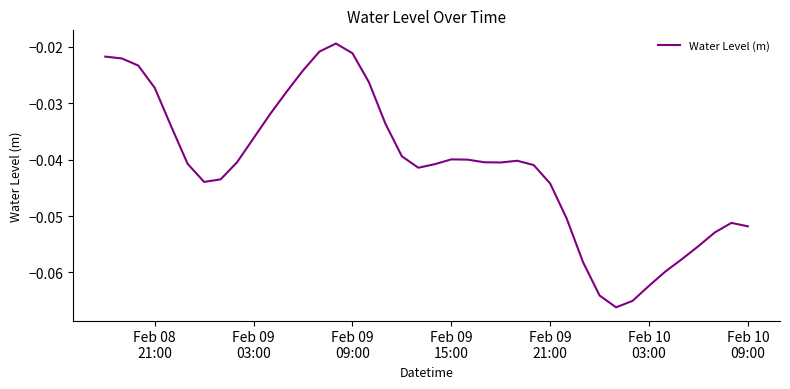

True or false: the data has more than 0 interior local peaks.

True